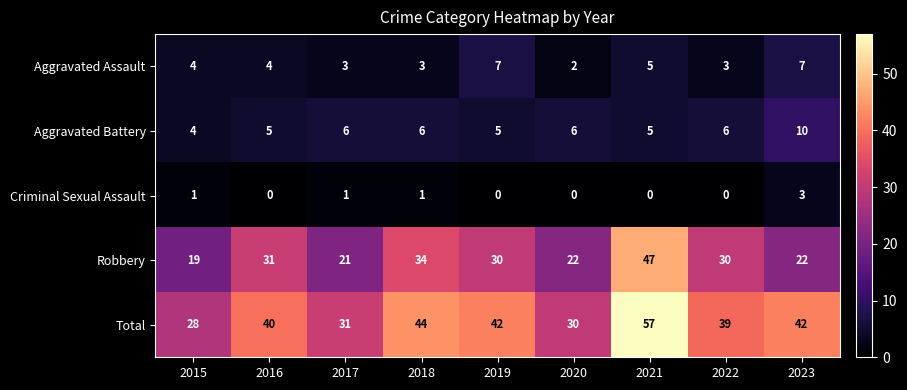

At 2018, list the series in order from largest to smallest.

Total, Robbery, Aggravated Battery, Aggravated Assault, Criminal Sexual Assault